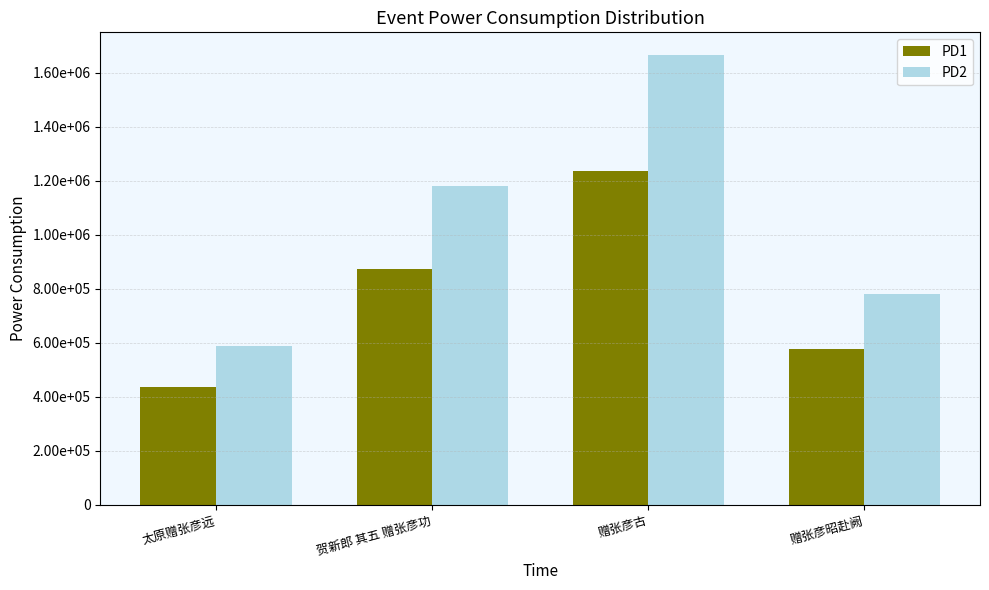

What are all the series names shown in the legend?

PD1, PD2